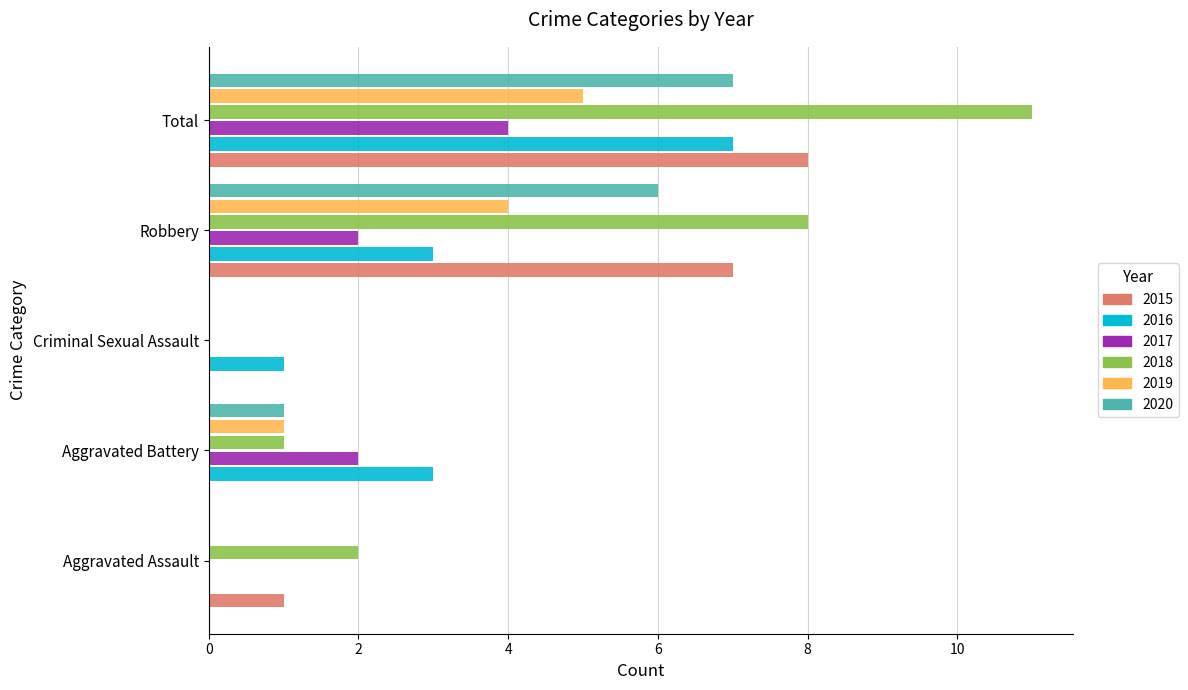

What is the sum of all 2020 values?

14